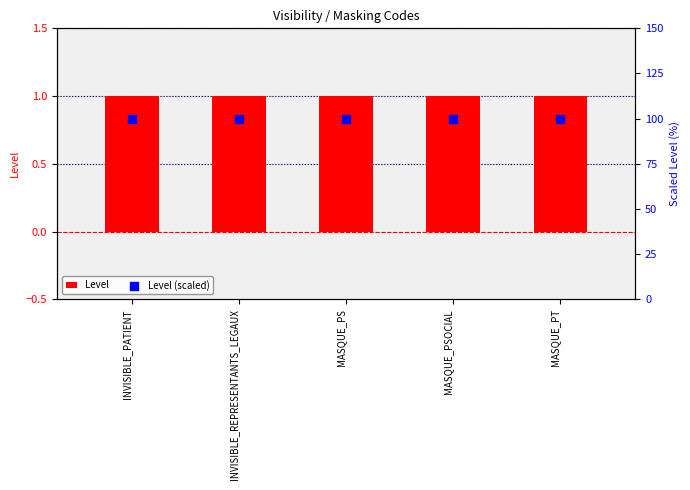

What are all the series names shown in the legend?

Level, Level (scaled)